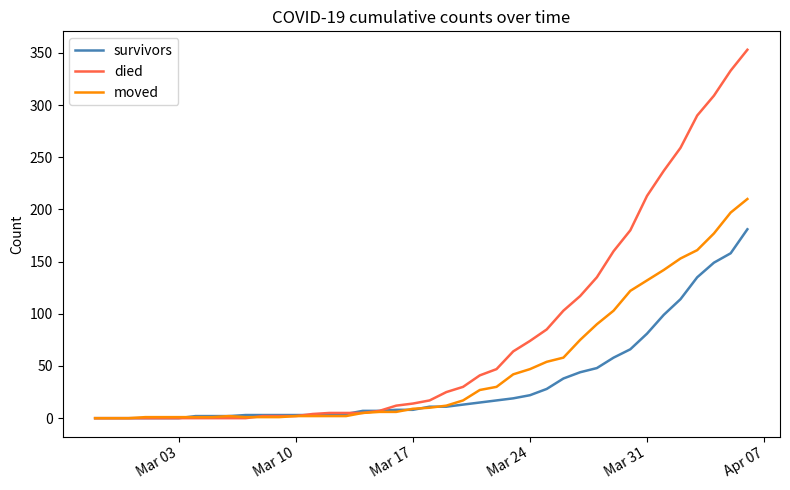

List the series in order of their peak value, highest first.

died, moved, survivors